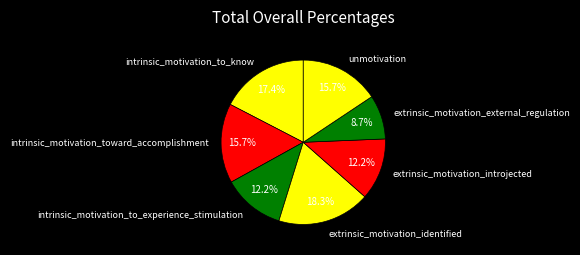

Which category has the biggest portion of the pie?

extrinsic_motivation_identified